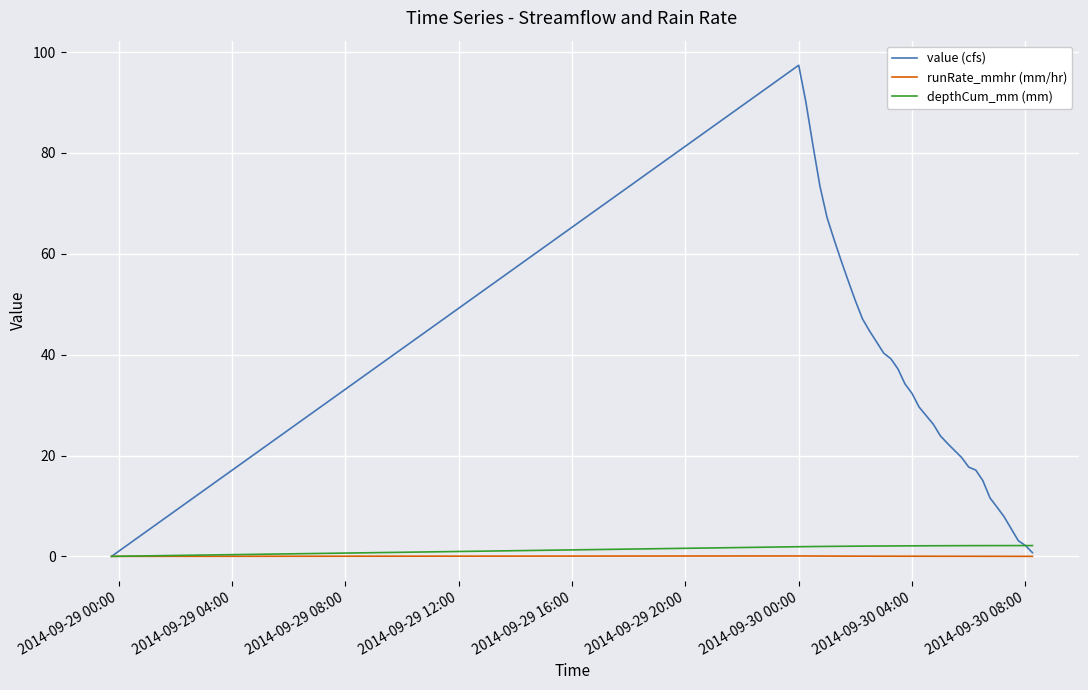

Which series has the widest spread of values?

value (cfs)